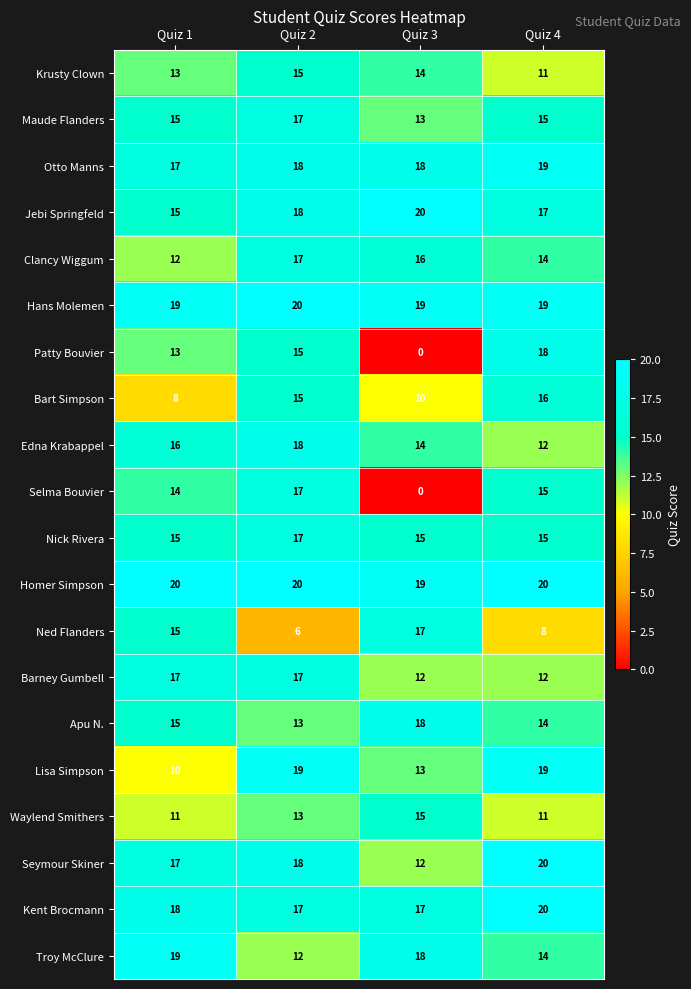

Count the number of data series in this chart.

20